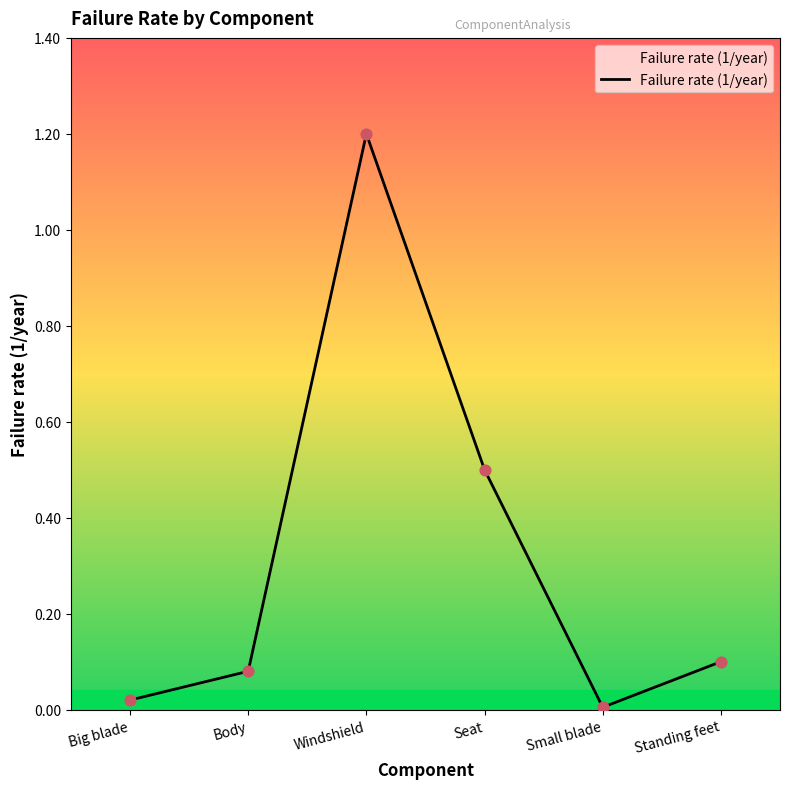

Which has a higher value, Small blade or Standing feet?

Standing feet